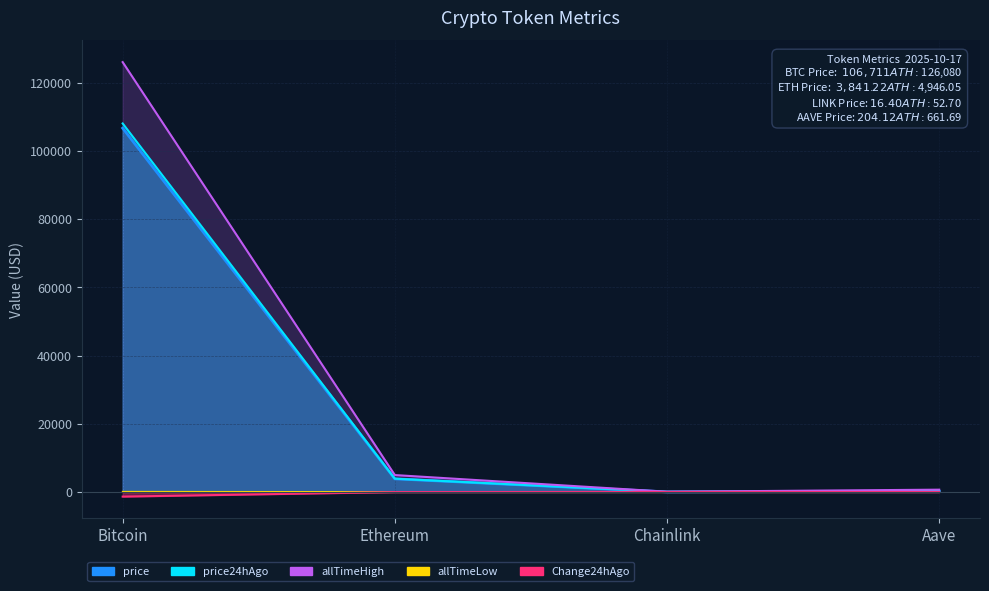

Which has a higher value, Bitcoin or Ethereum?

Bitcoin